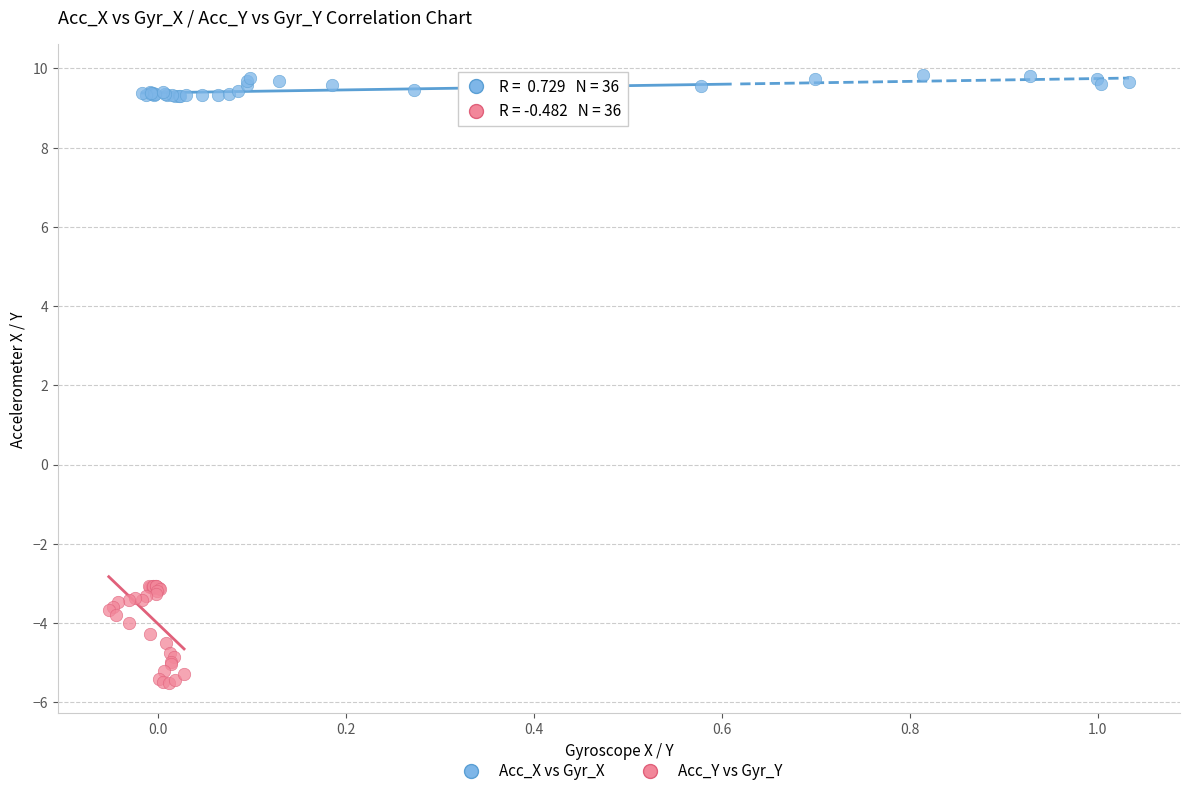

Which series reaches the maximum Y coordinate?

Acc_X vs Gyr_X